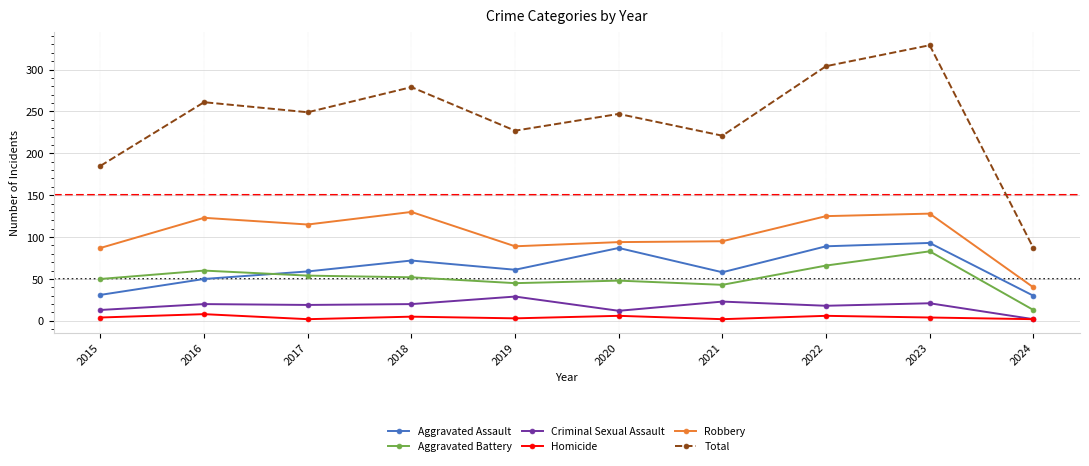

Which series has the largest total across all categories?

Total